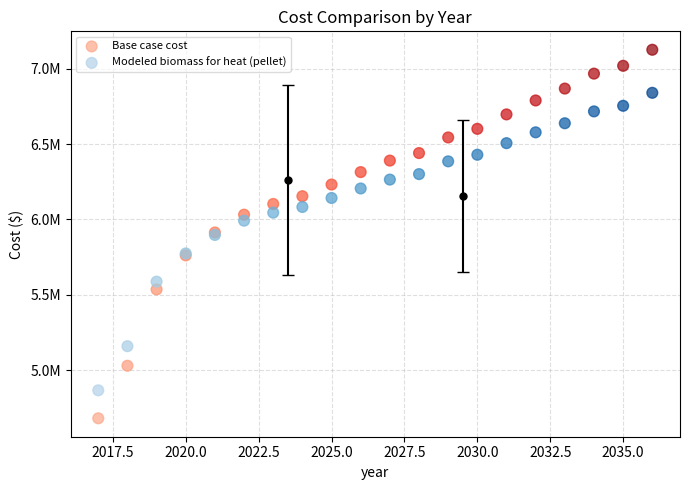

Which series has the largest Y range (max minus min)?

Base case cost